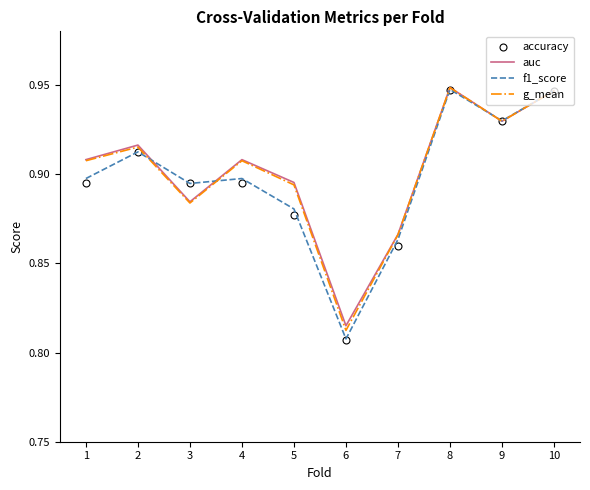

What is the total value across all series at 5?

3.5